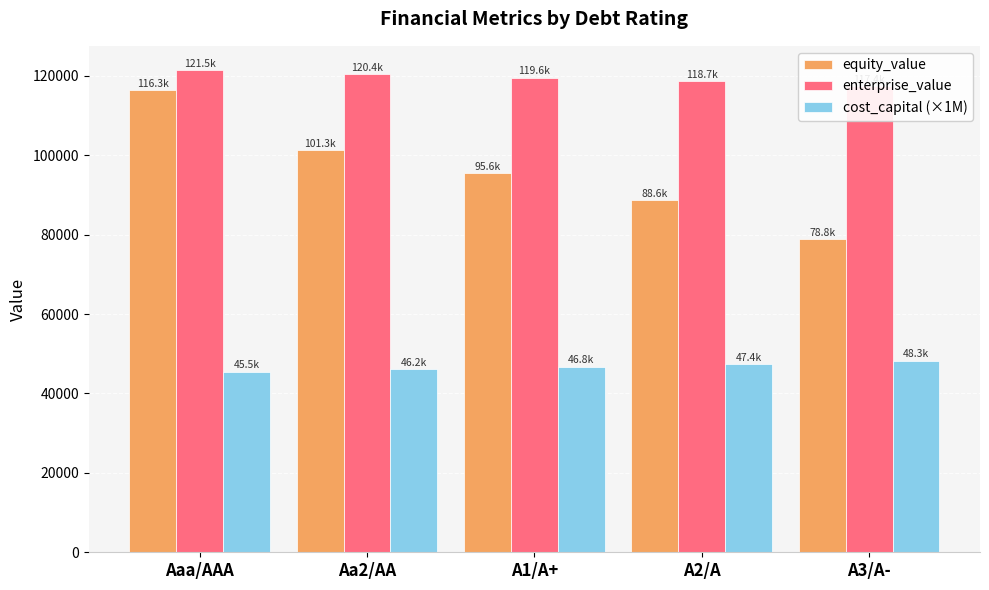

Which category has the lowest value across all series?

Aaa/AAA